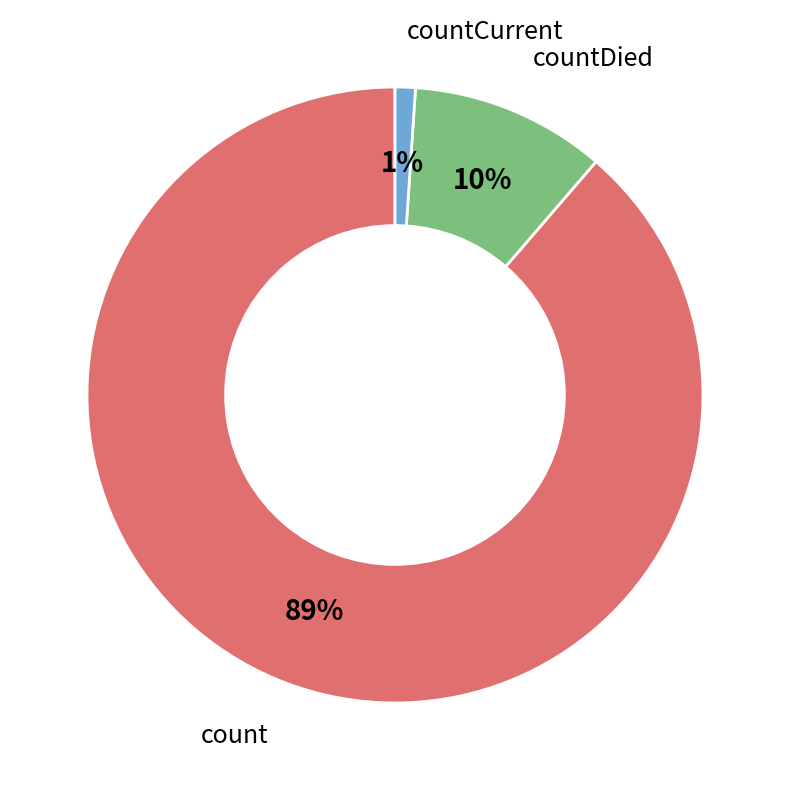

To the nearest percent, what is the difference between the largest and smallest slice percentages?

88%